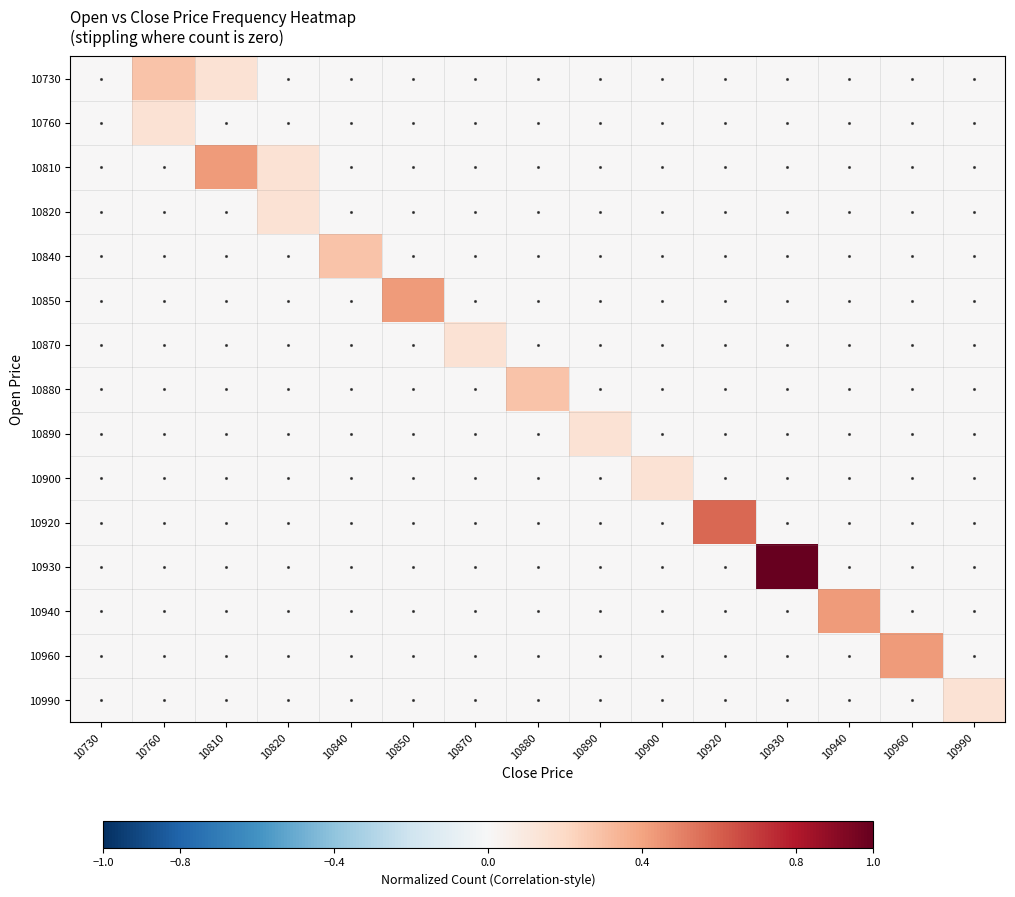

What is the spread (max minus min) of values at 10990?

0.1